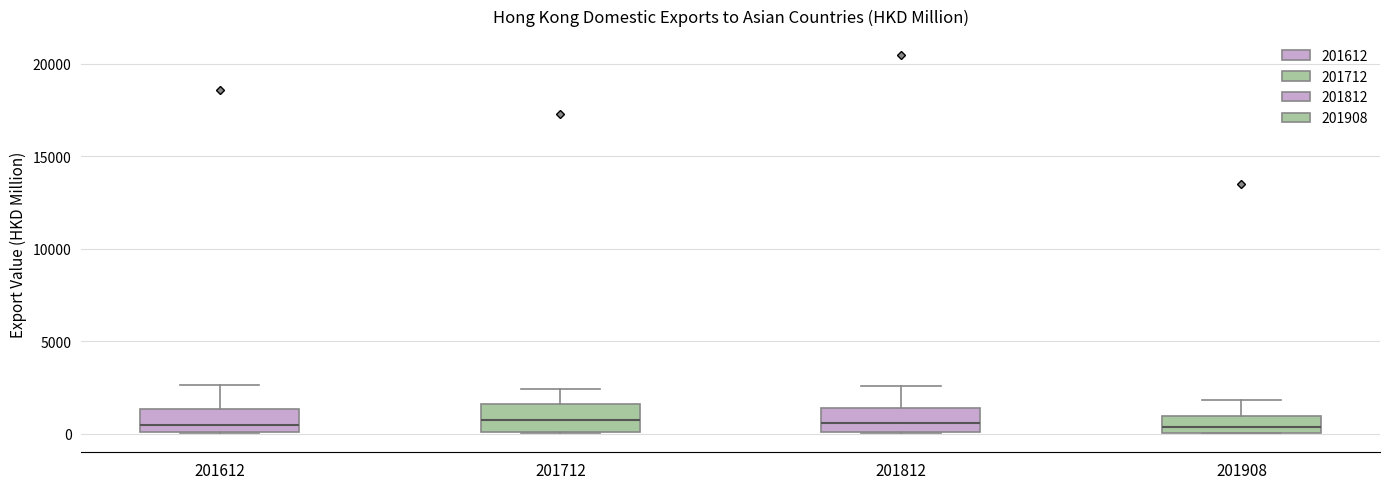

Where does the upper whisker of the box at x = 201712 end on the y-axis? The values are not printed on the chart, so give them approximately, as read against the axis.

2500